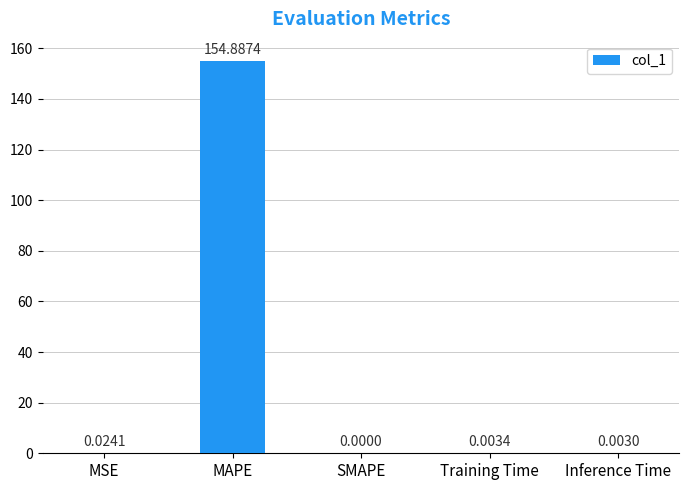

Does the chart contain stacked bars?

No